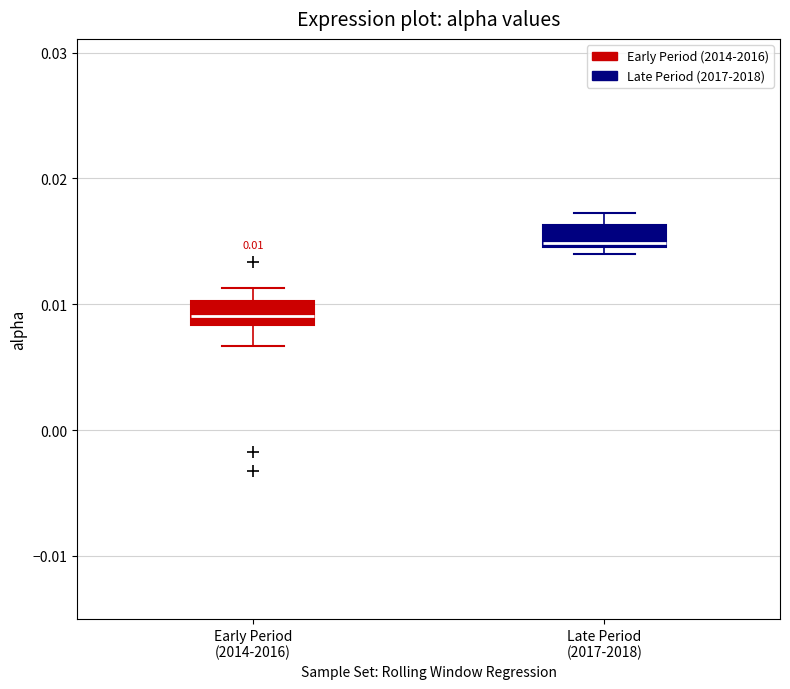

Which box's median line is the lowest?

Early Period (2014-2016)